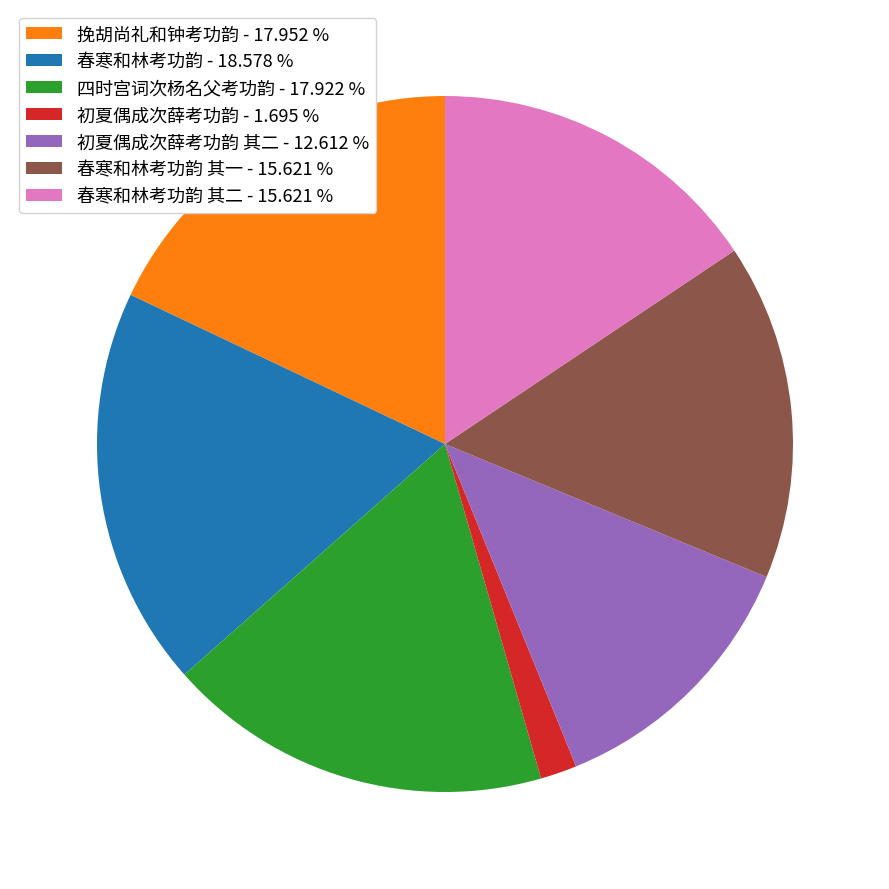

Does 初夏偶成次薛考功韵 其二 - 12.612 % represent more than half of the total?

No